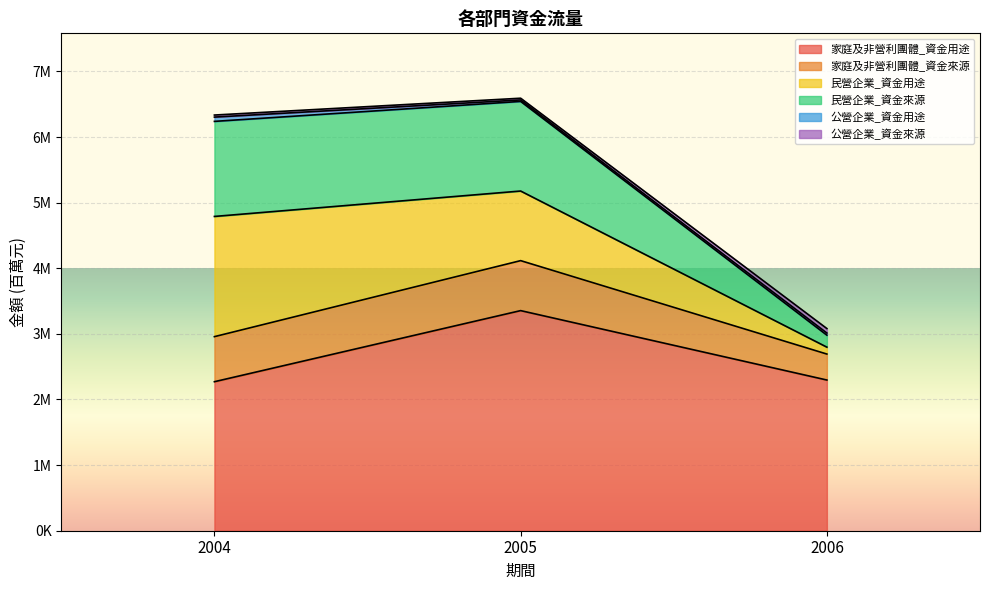

Which category has the lowest value in the 公營企業_資金來源 series?

2006